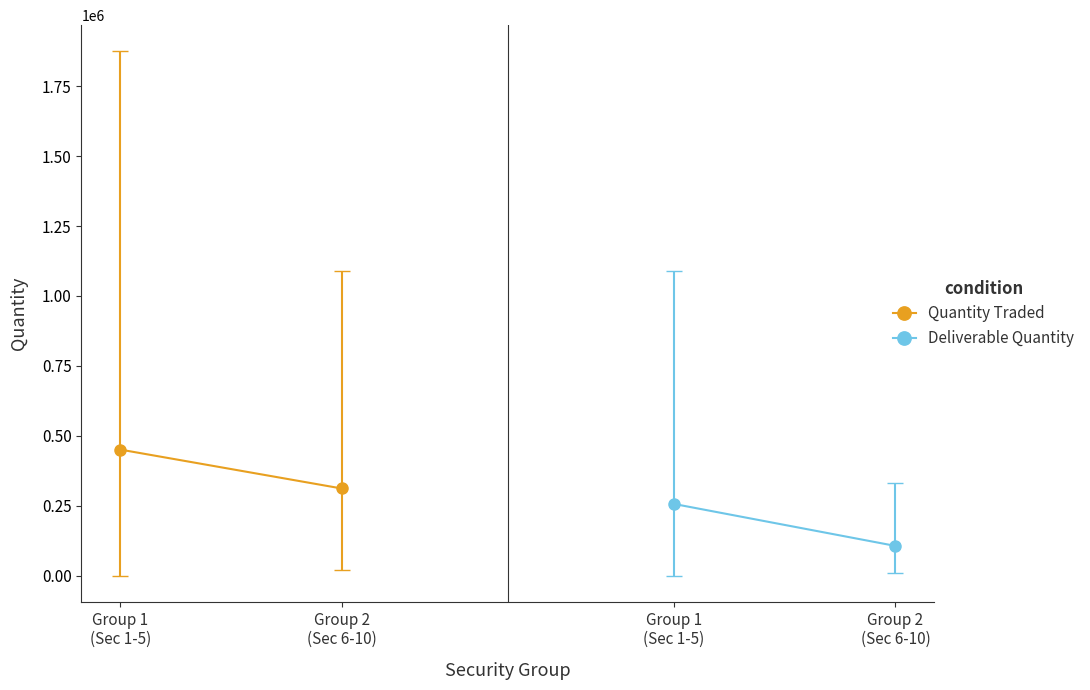

True or false: Deliverable Quantity has a value of 169373.3 at Group 2
(Sec 6-10).

False